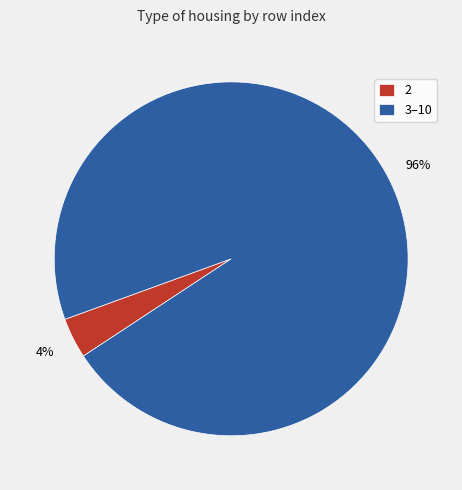

Which has a higher value, 3–10 or 2?

3–10